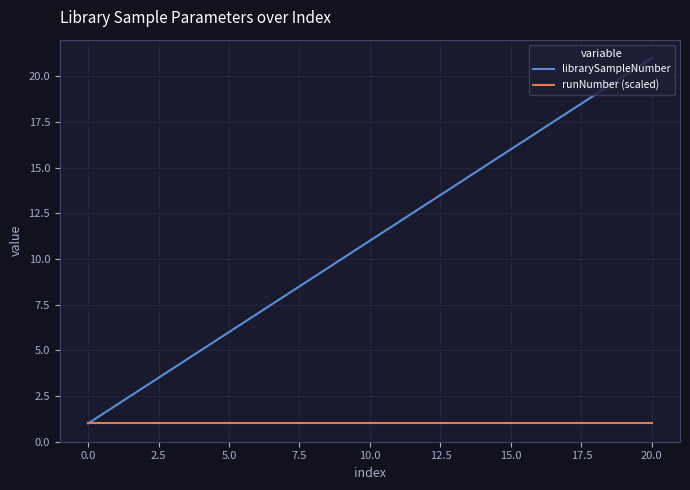

List the series in order of their overall mean, highest first.

librarySampleNumber, runNumber (scaled)